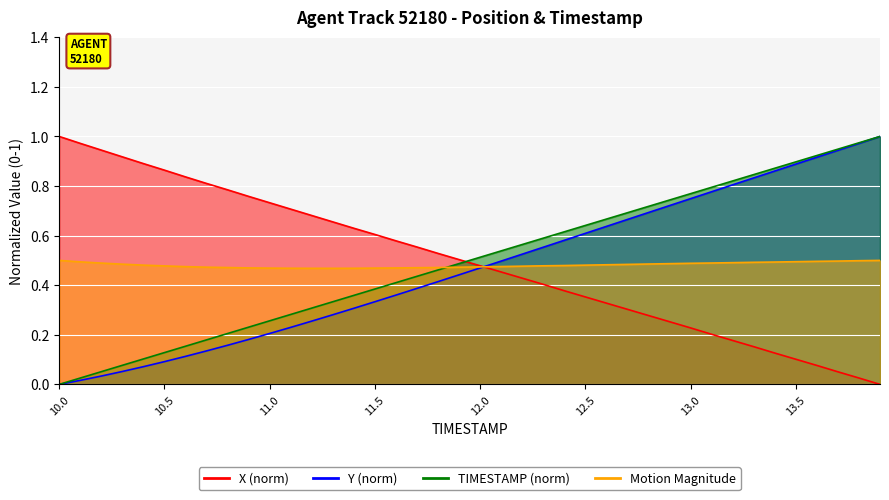

What is the difference between the TIMESTAMP values at 11.9 and 10.1?

0.5